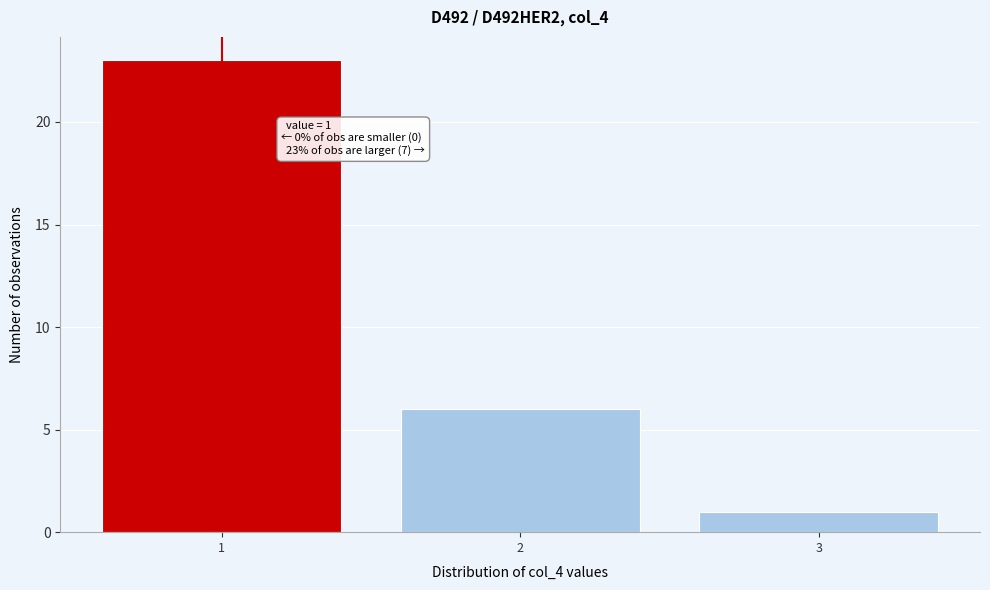

Reading right to left, what are all the values shown in this chart?

3=1	2=6	1=23